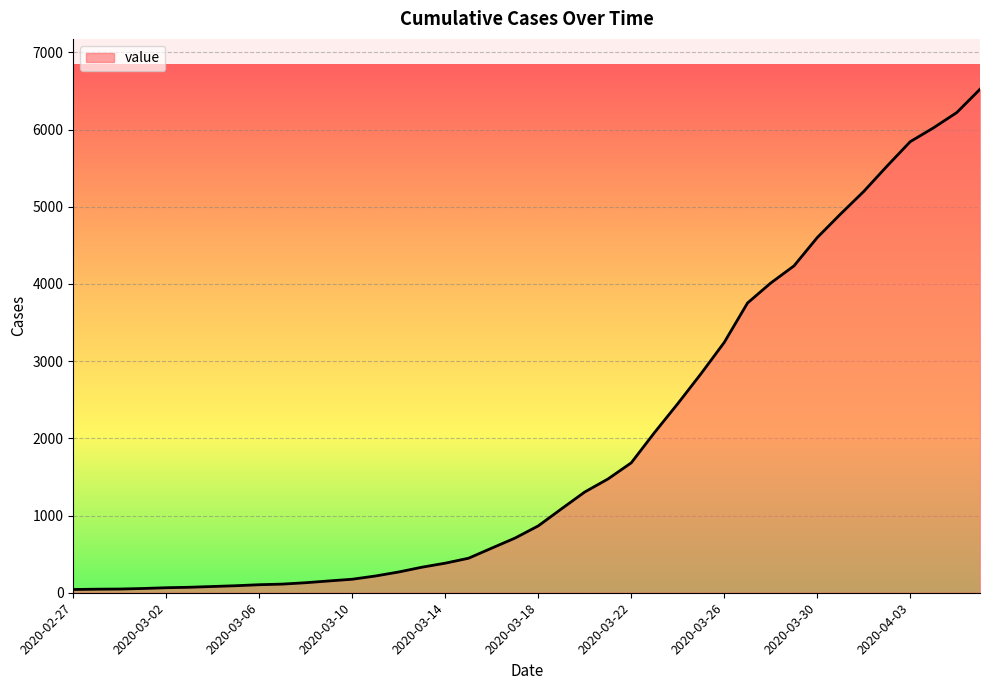

What is the difference between the maximum and minimum values?

6480